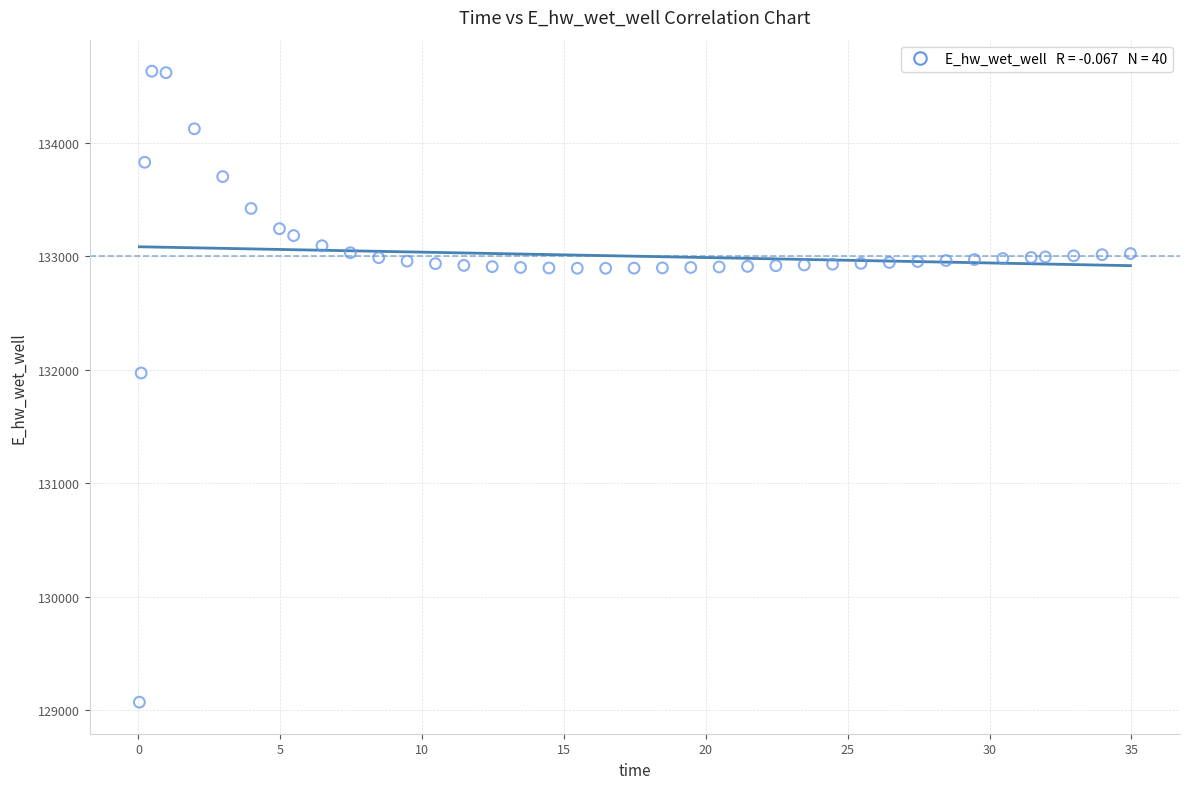

What Y value in the scatter plot is closest to 131849?

131970.1